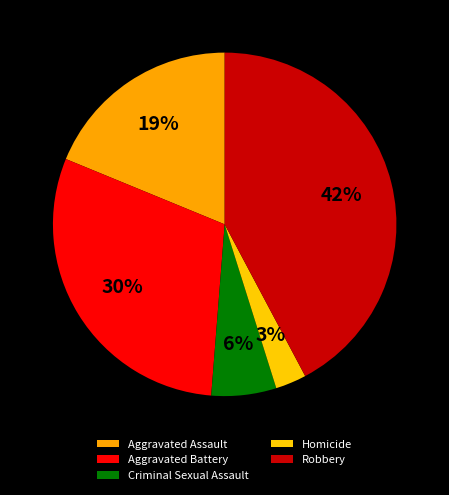

To the nearest percent, what is the difference between the Criminal Sexual Assault and Homicide slice percentages?

3%